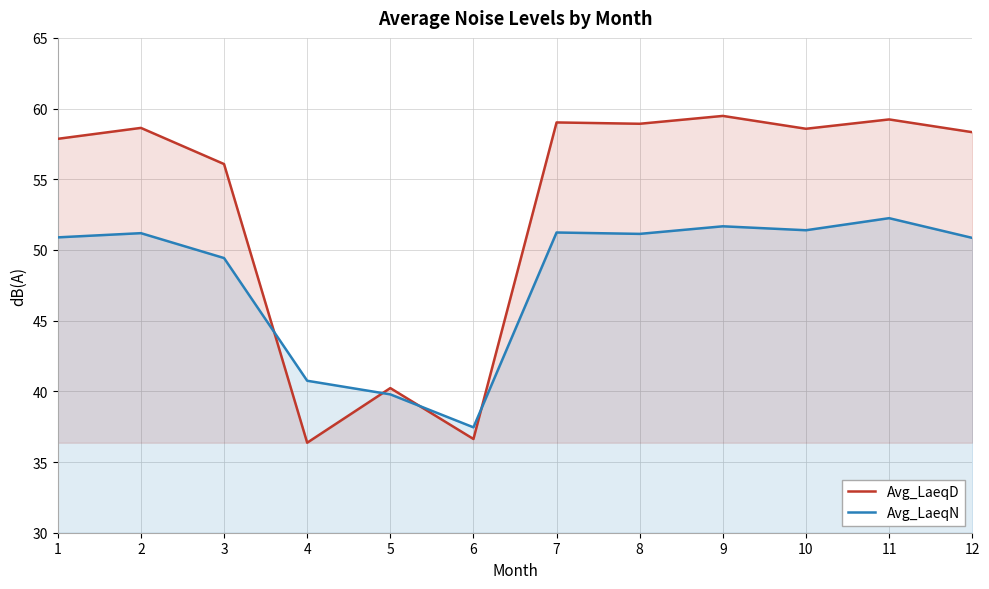

What is the difference between the Avg_LaeqN values at 2 and 8?

0.1